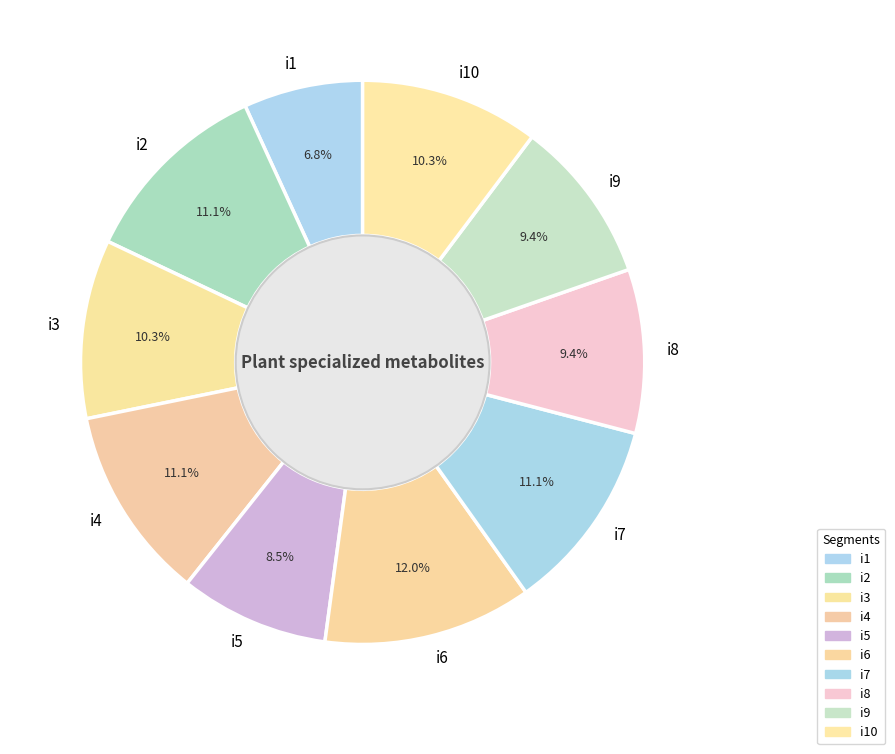

How much of the chart is everything except i6?

88.0%